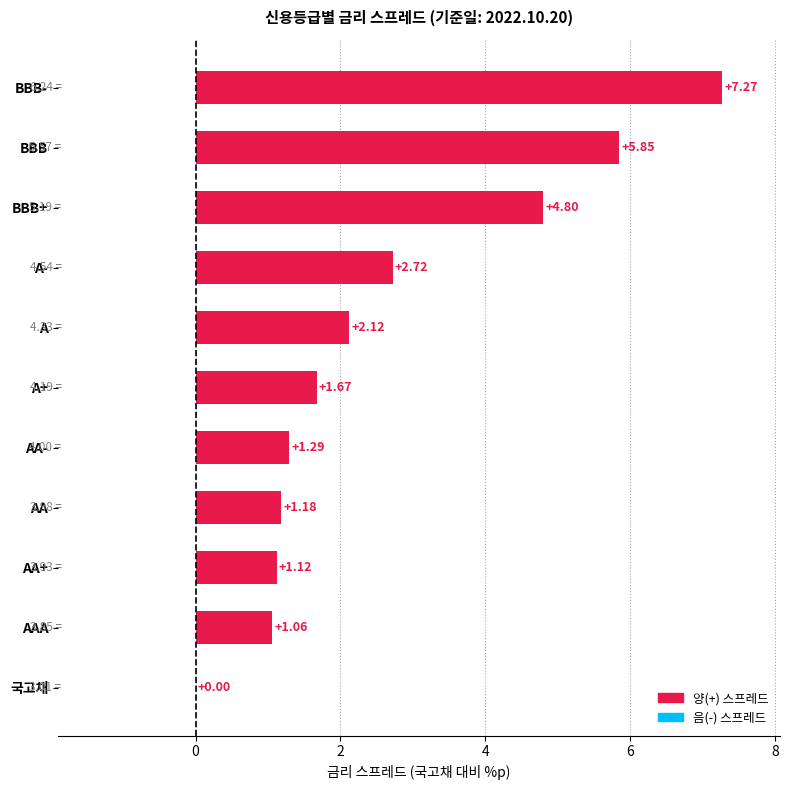

Which label corresponds to the largest value in the chart?

BBB-